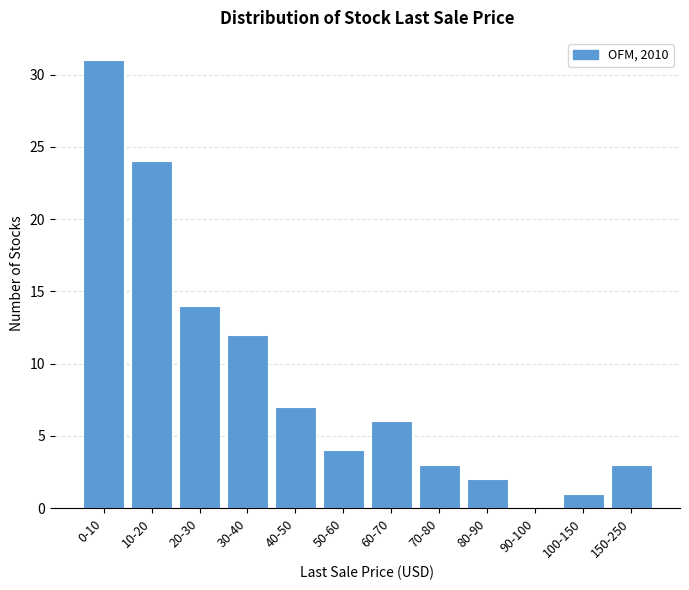

Reading right to left, list all the values displayed in this chart.

150-250=3	100-150=1	90-100=0	80-90=2	70-80=3	60-70=6	50-60=4	40-50=7	30-40=12	20-30=14	10-20=24	0-10=31